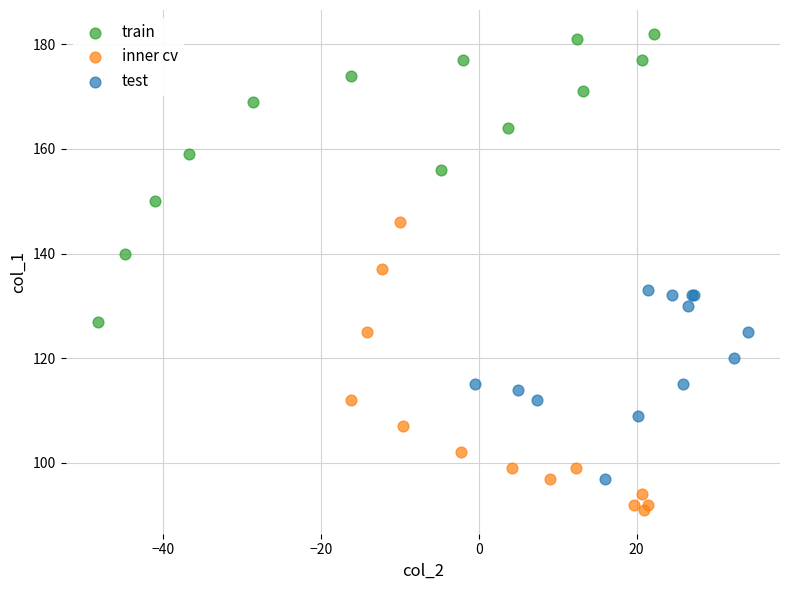

What are all the series names shown in the legend?

train, inner cv, test